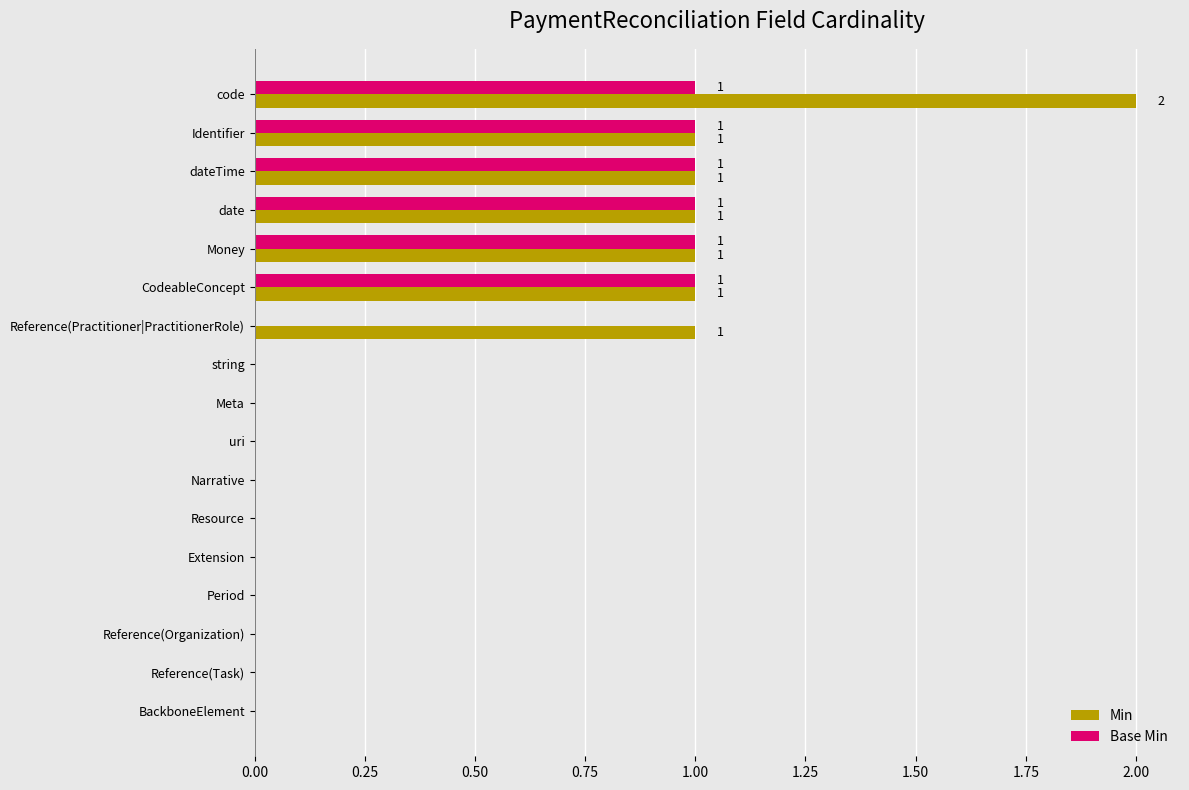

Between code and CodeableConcept, which series saw the biggest shift?

Min